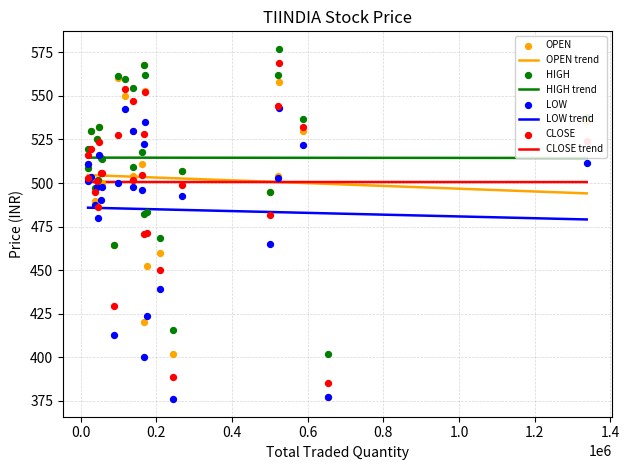

Which series has the largest total across all categories?

HIGH